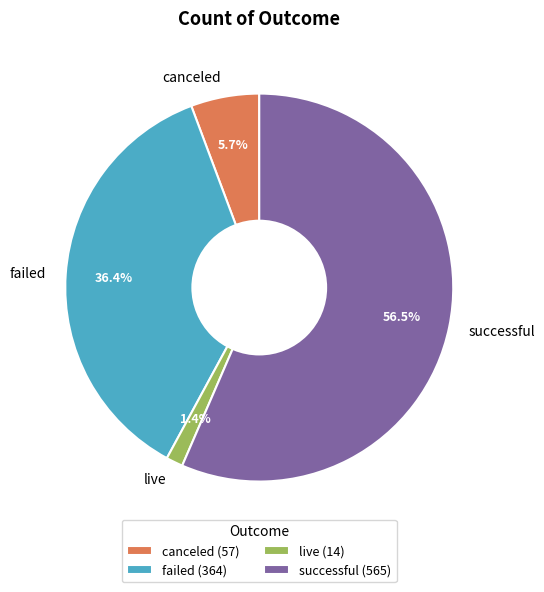

Count the number of slices in the pie.

4